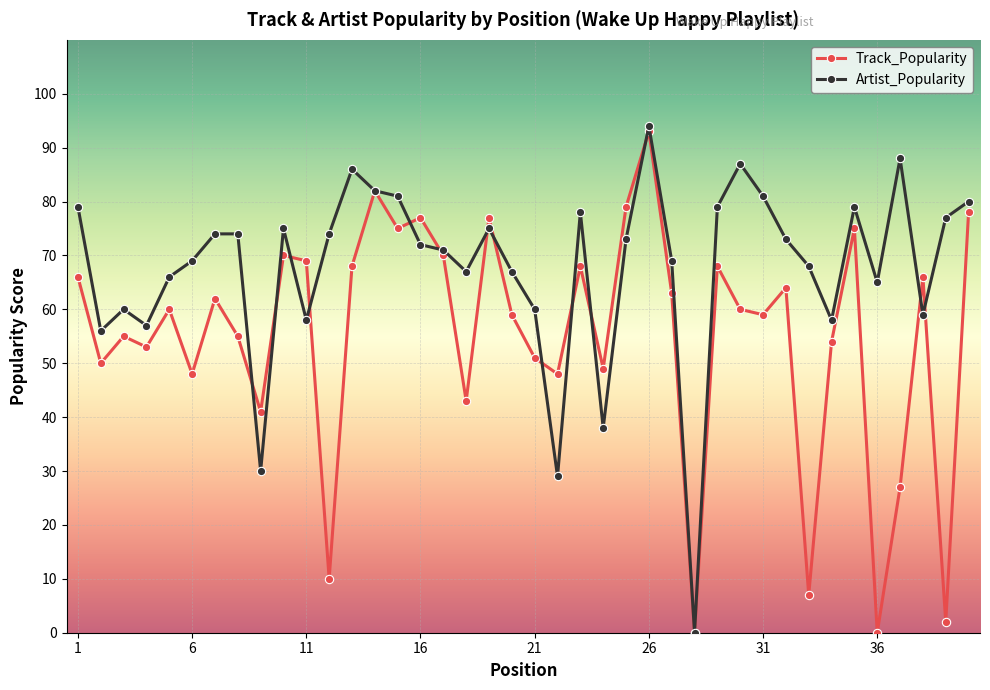

Which series has the largest total across all categories?

Artist_Popularity